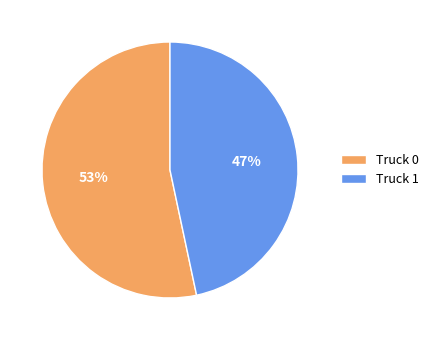

Is the sum of Truck 1 and Truck 0 greater than half?

Yes